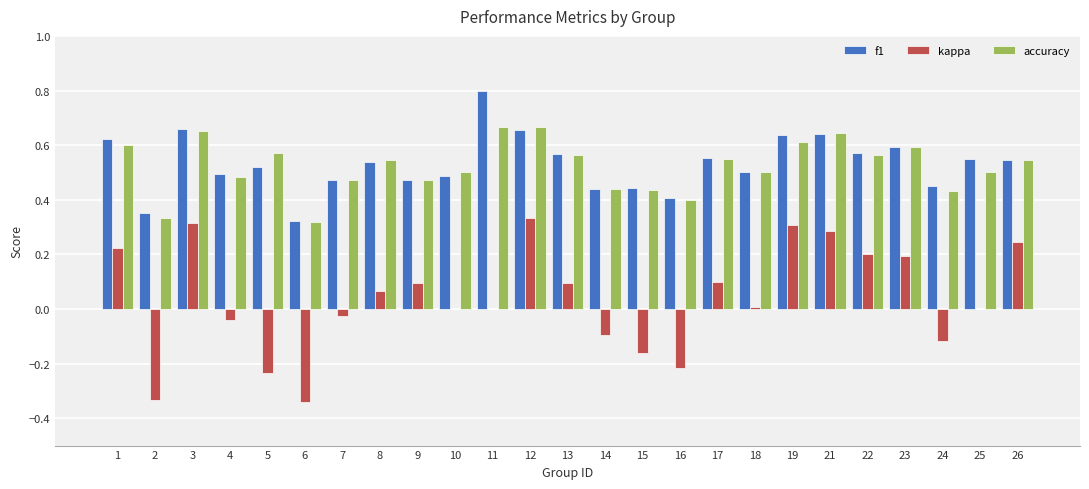

What is the sum of the f1 values at 4 and 5?

1.0